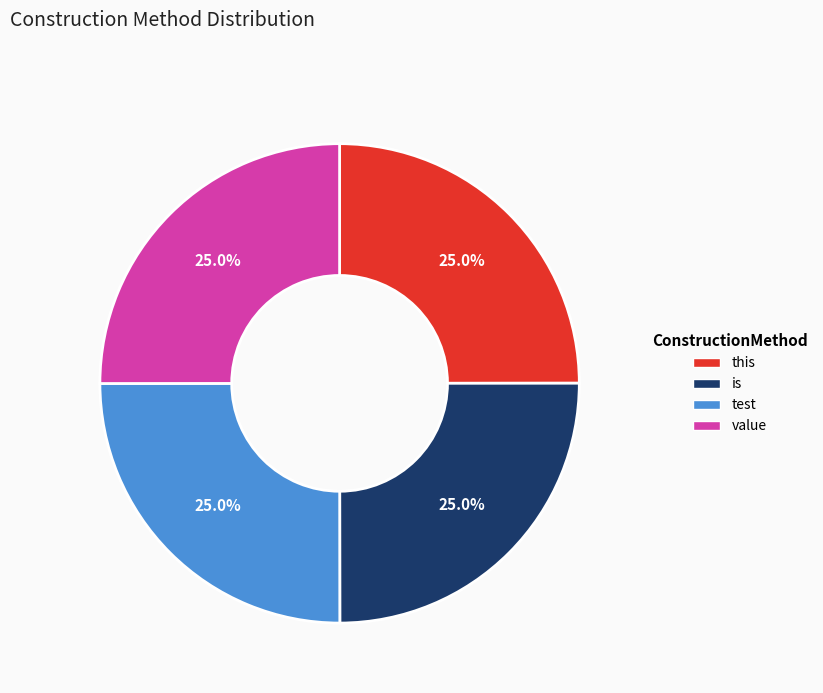

Does this account for over 50% of the chart?

No